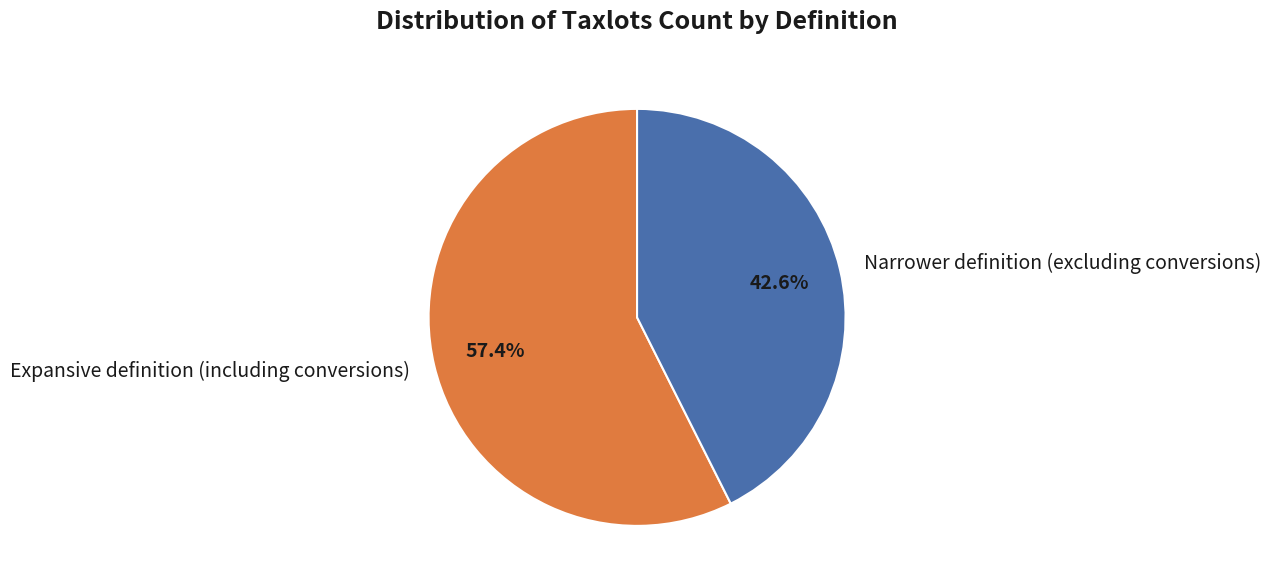

What is the majority slice?

Expansive definition (including conversions)